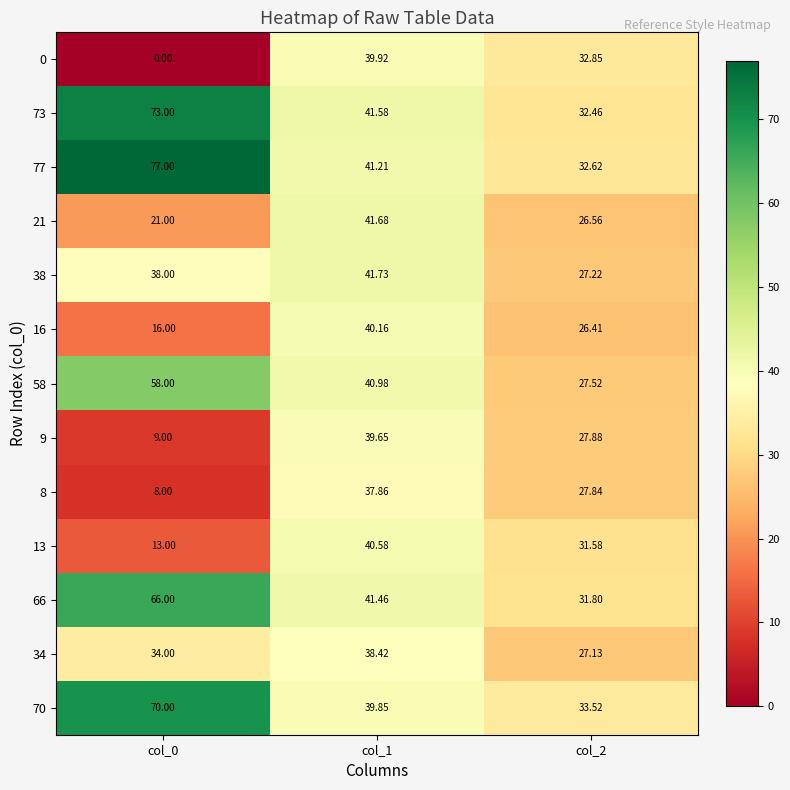

Which series has the widest spread of values?

77